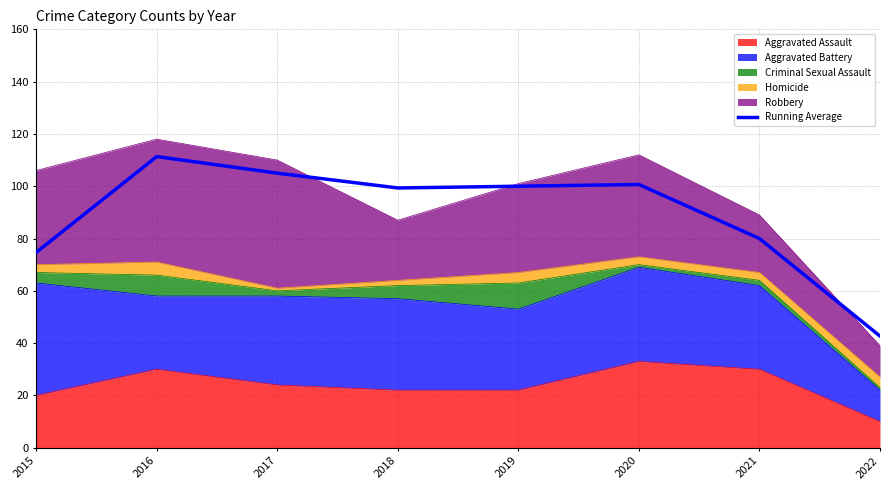

What is the ratio of the value at 2020 to the value at 2018?

1.0